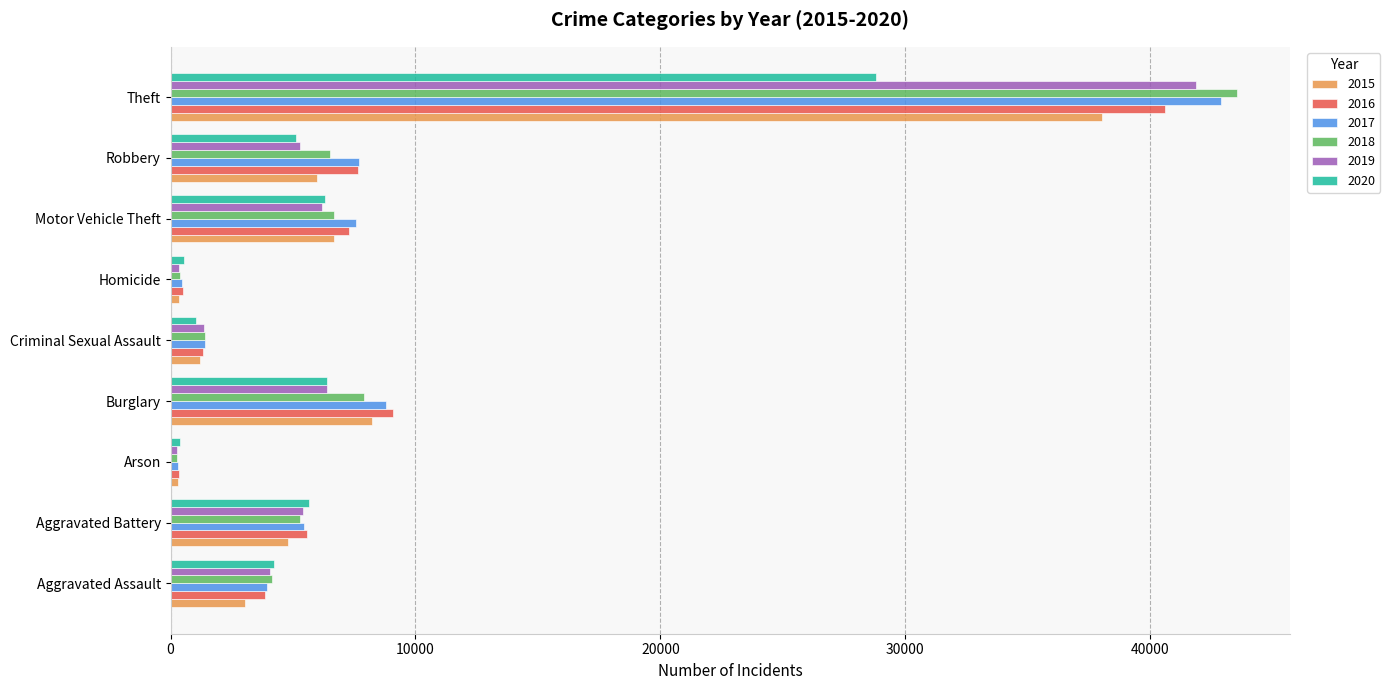

What is the total value across all series at Robbery?

38264